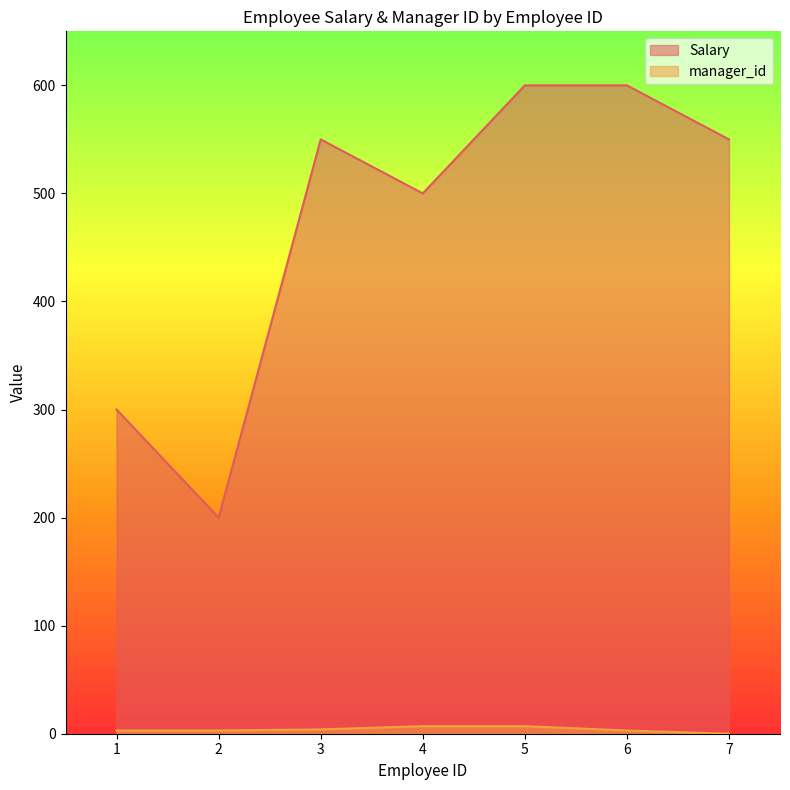

What is the difference between the maximum and second lowest values in the manager_id series?

4